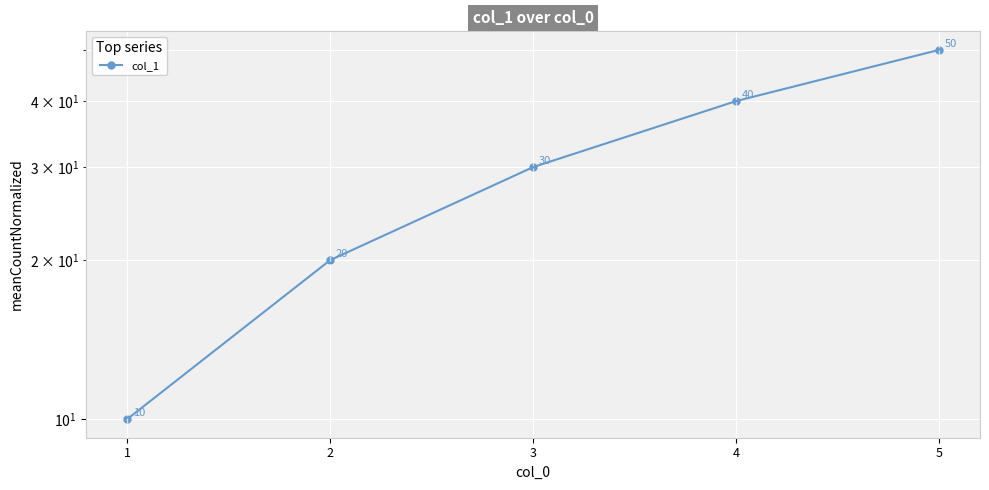

Reading left to right, extract all data points from this chart.

1=10	2=20	3=30	4=40	5=50